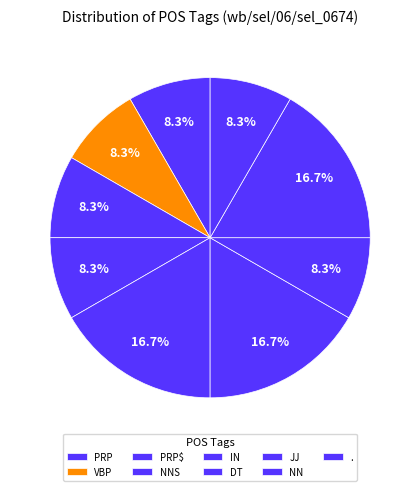

Is IN the majority of the pie?

No